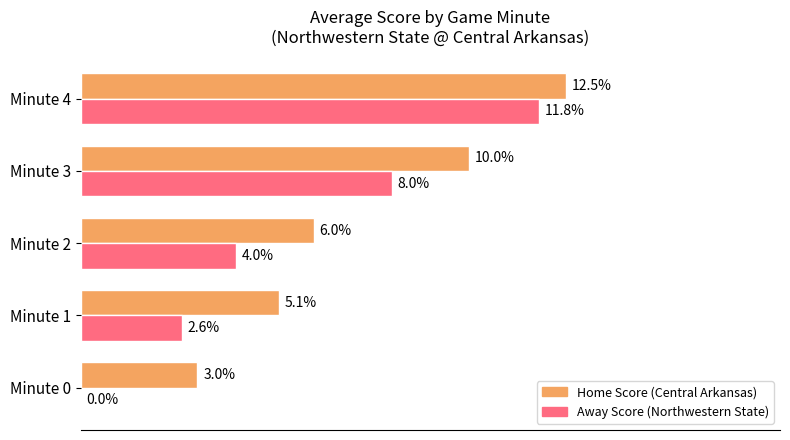

At which category is the sum across all series the highest?

Minute 4